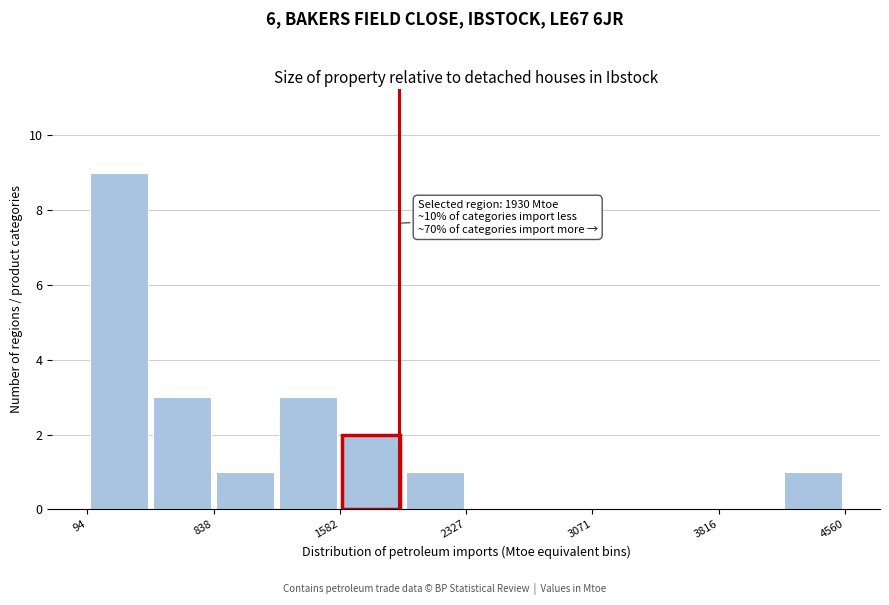

Read against the x-axis, roughly where is the centre of the tallest bar?

300